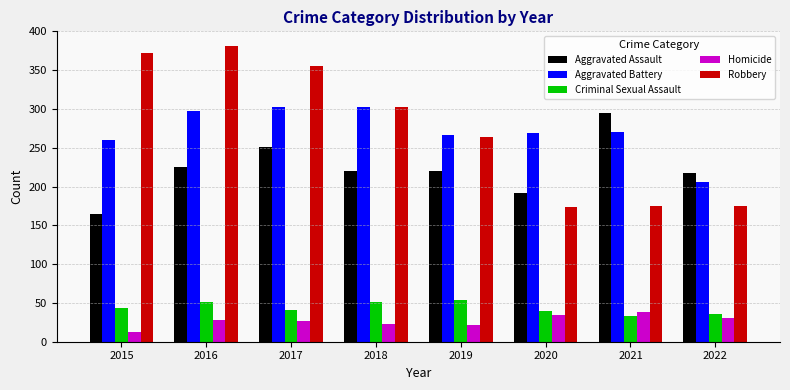

Rank the series by their maximum value, from highest to lowest.

Robbery, Aggravated Battery, Aggravated Assault, Criminal Sexual Assault, Homicide